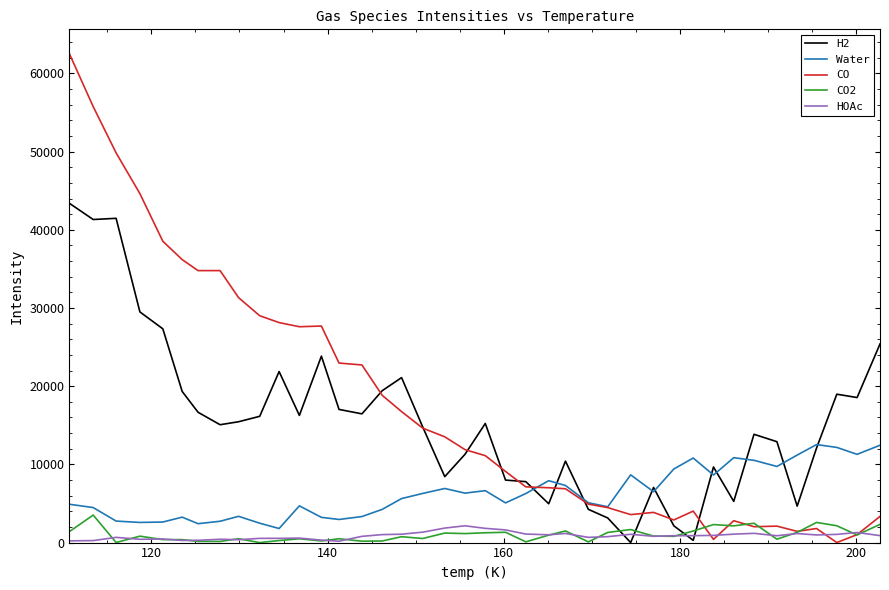

Does the chart display data point markers on the line(s)?

No